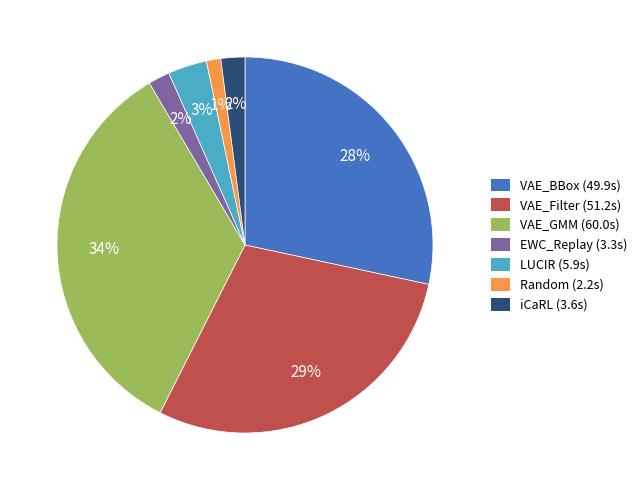

Approximately how many times larger is the value at VAE_GMM compared to VAE_Filter?

1.2